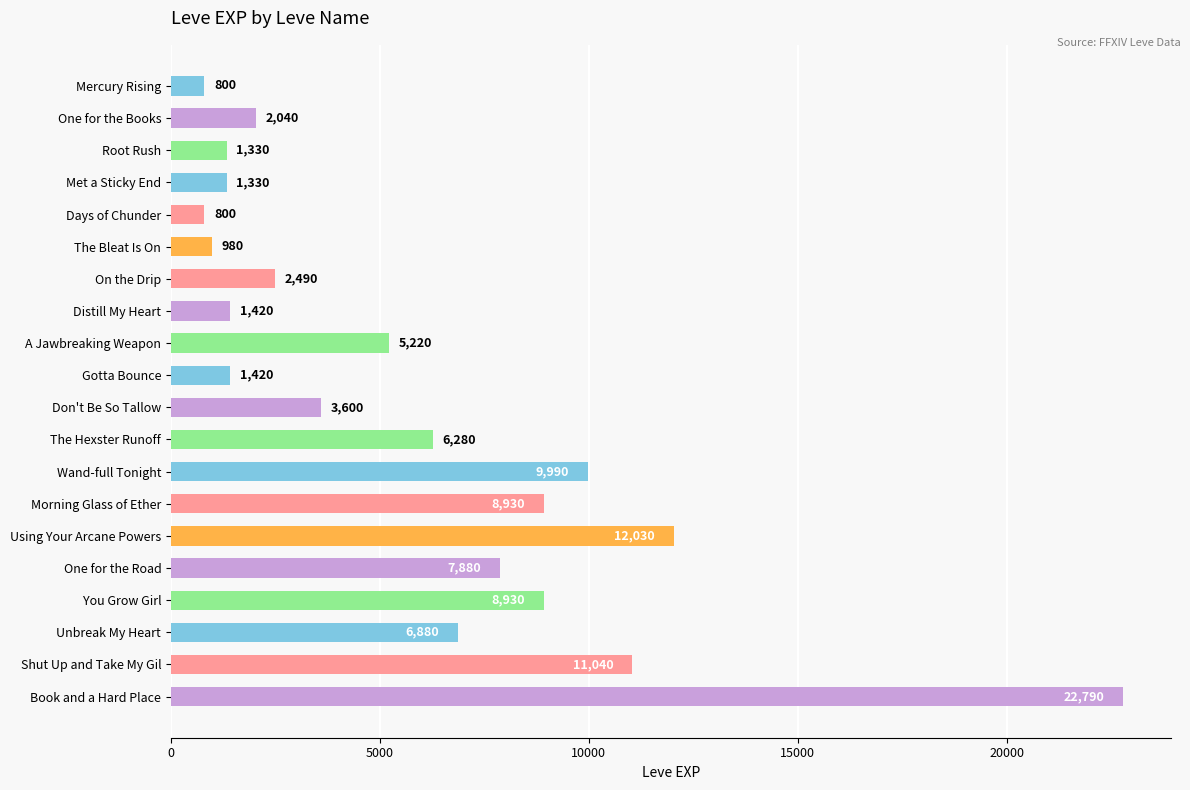

The chart shows a value of 9453 at Unbreak My Heart. True or false?

False